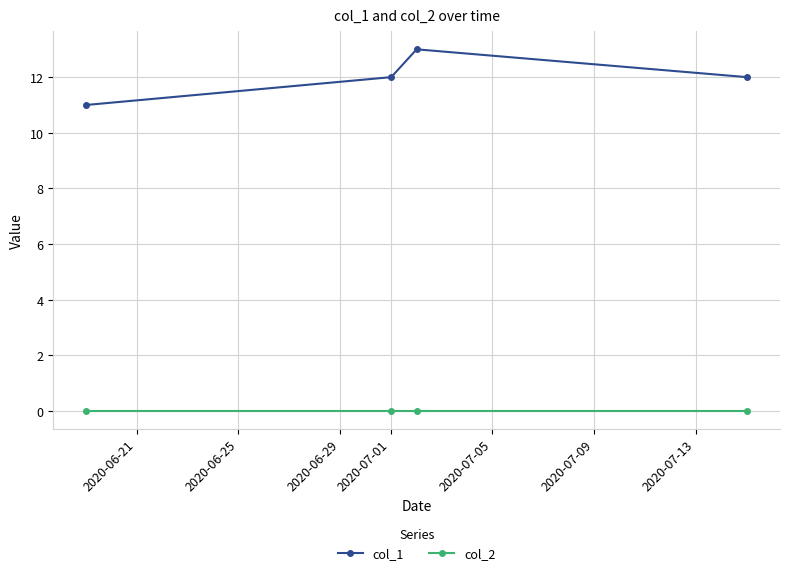

Rank the series by their maximum value, from lowest to highest.

col_2, col_1